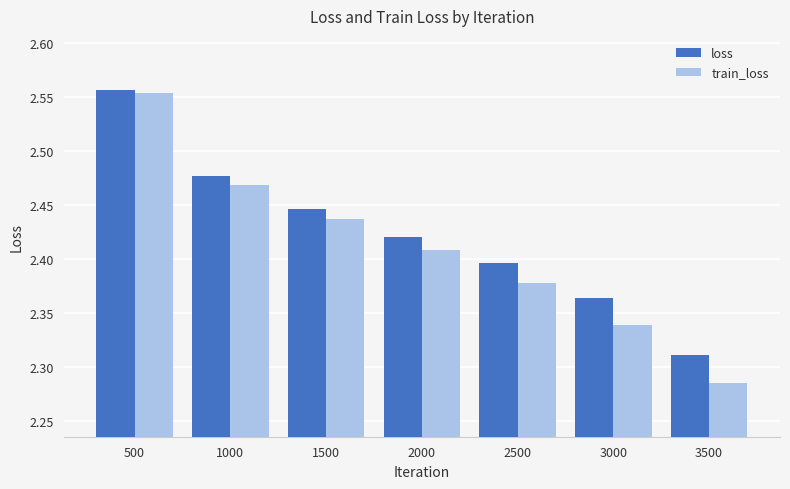

What is the sum of all loss values?

17.0